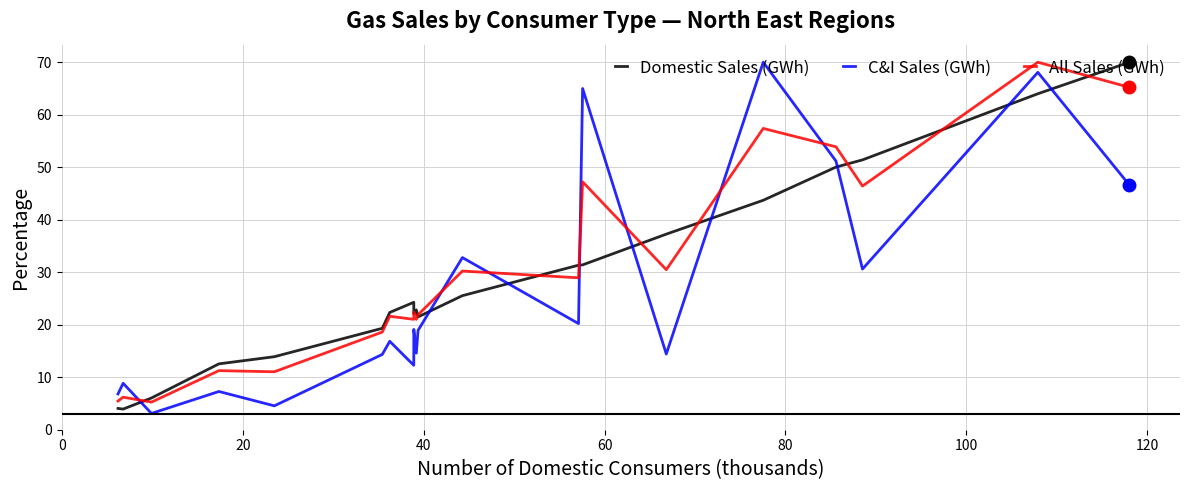

True or false: Domestic Sales (GWh) and C&I Sales (GWh) cross at least once.

True